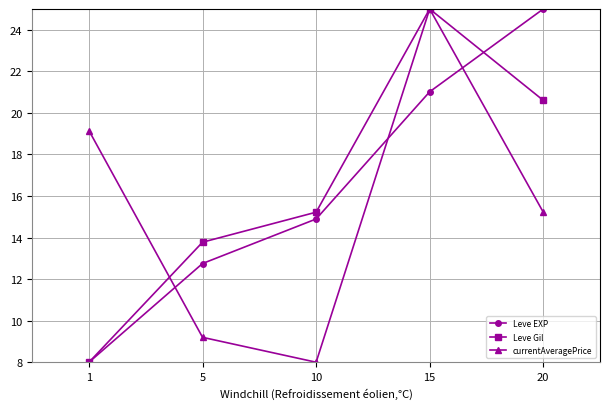

What are all the series names shown in the legend?

Leve EXP, Leve Gil, currentAveragePrice